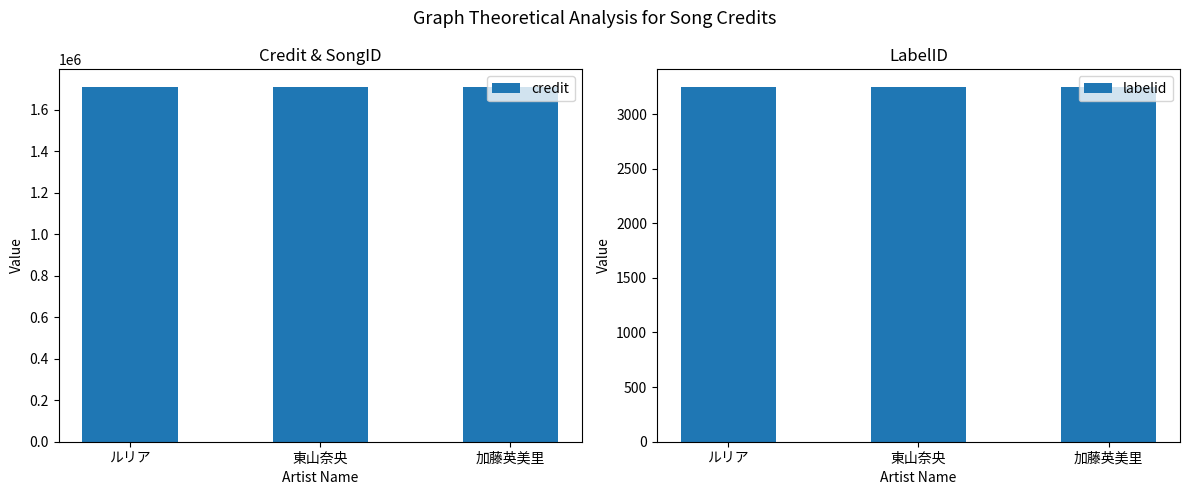

Which series has the largest range (max minus min)?

credit